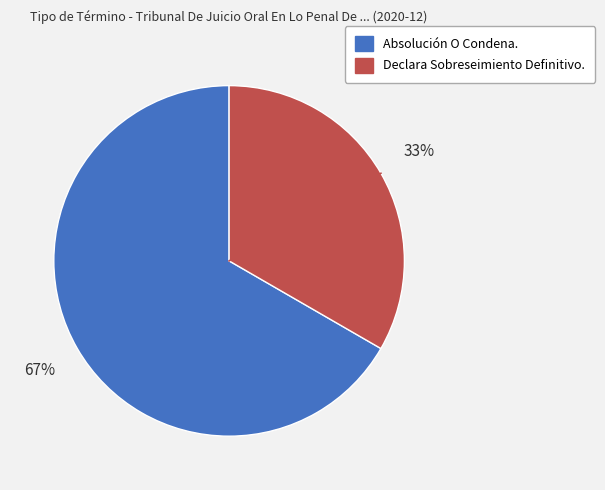

True or false: Absolución O Condena. accounts for 77% of the total.

False